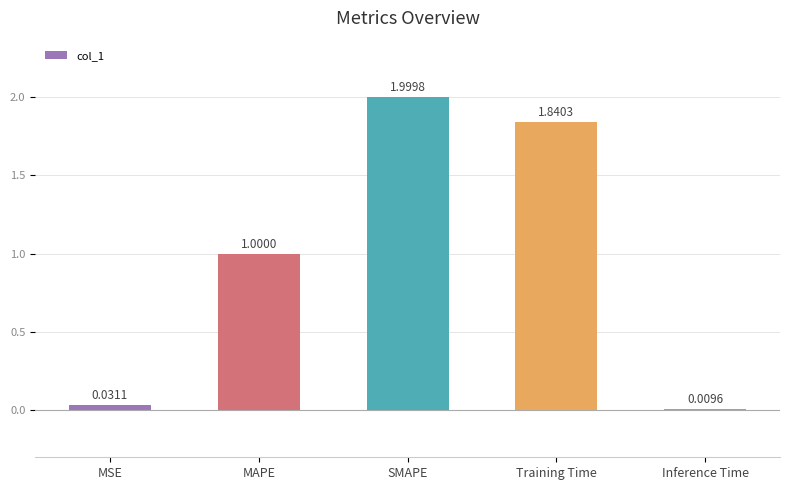

What is the sum of the values at MAPE and SMAPE?

3.0